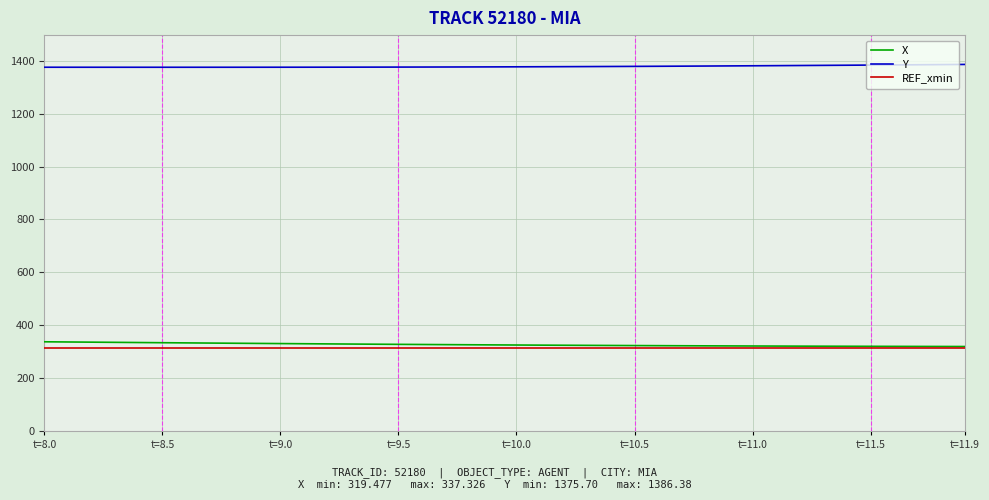

True or false: Y and X intersect in this chart.

False